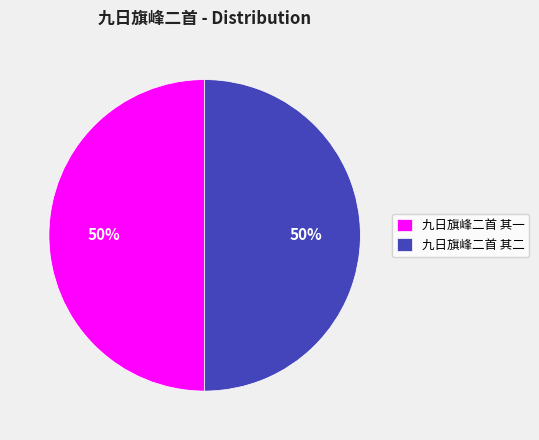

Combined, do 九日旗峰二首 其一 and 九日旗峰二首 其二 account for over 50%?

Yes